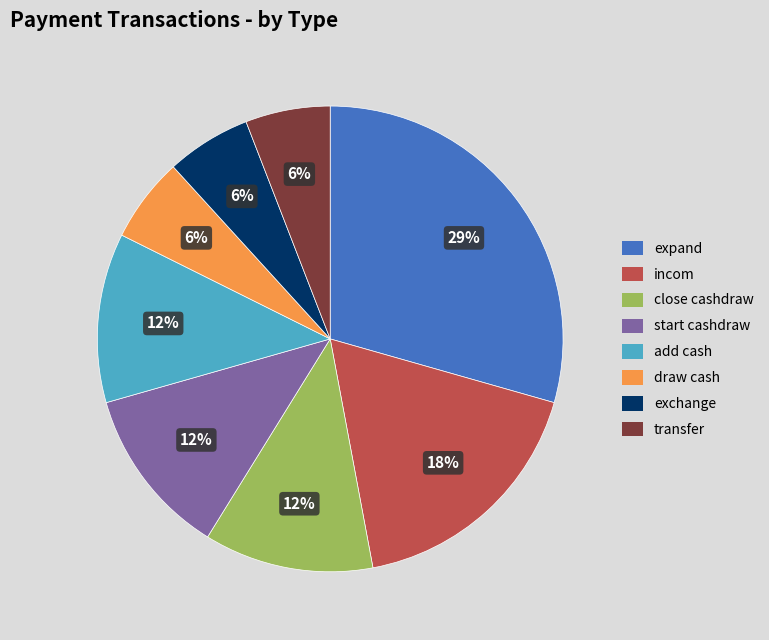

True or false: start cashdraw accounts for 12% of the total.

True